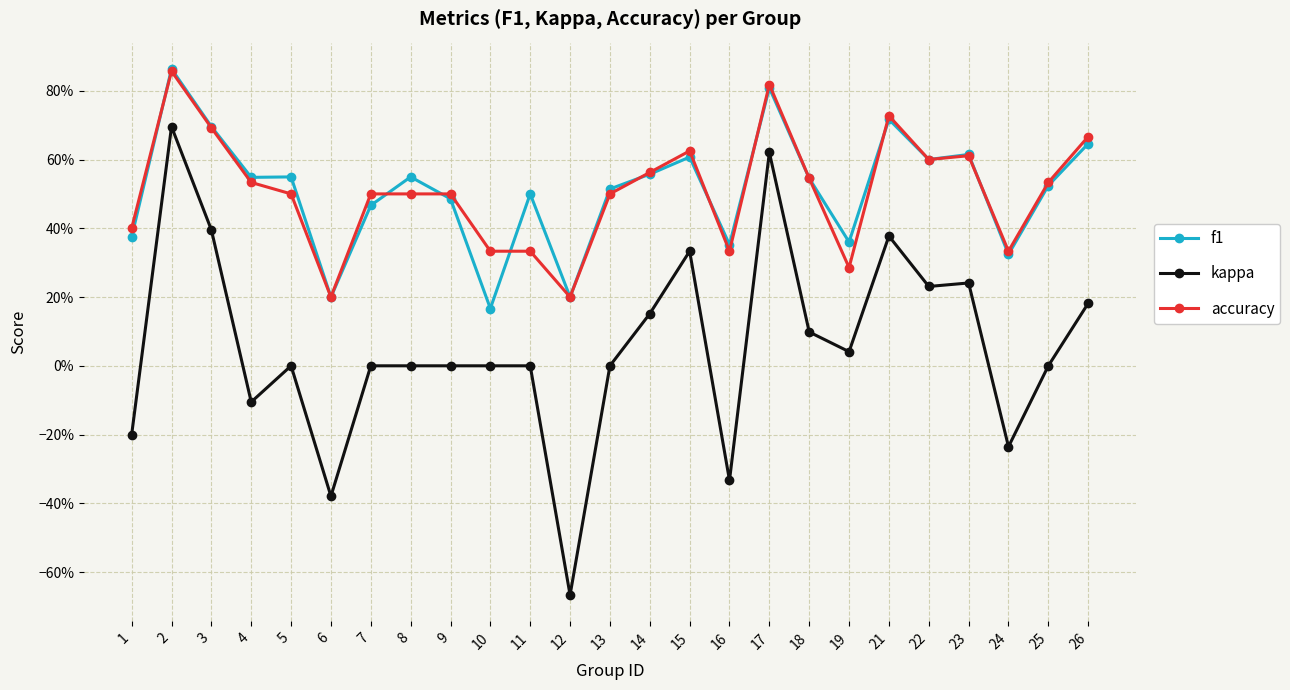

Does the chart have visible grid lines?

Yes